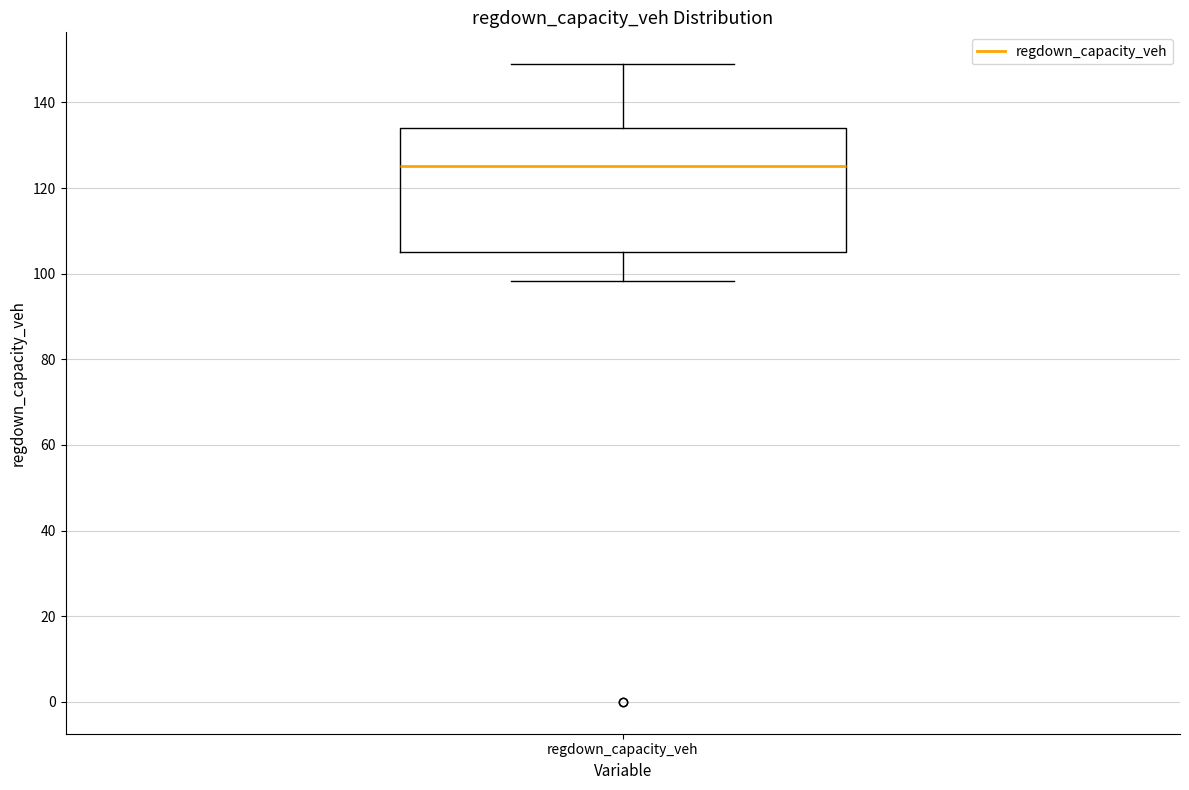

Transcribe this box plot: give where the median line is, the range the box spans, and where the two whiskers end, as read against the y-axis. The values are not printed on the chart, so give them approximately, as read against the axis.

median 126, box 106 to 134, whiskers 98 to 148